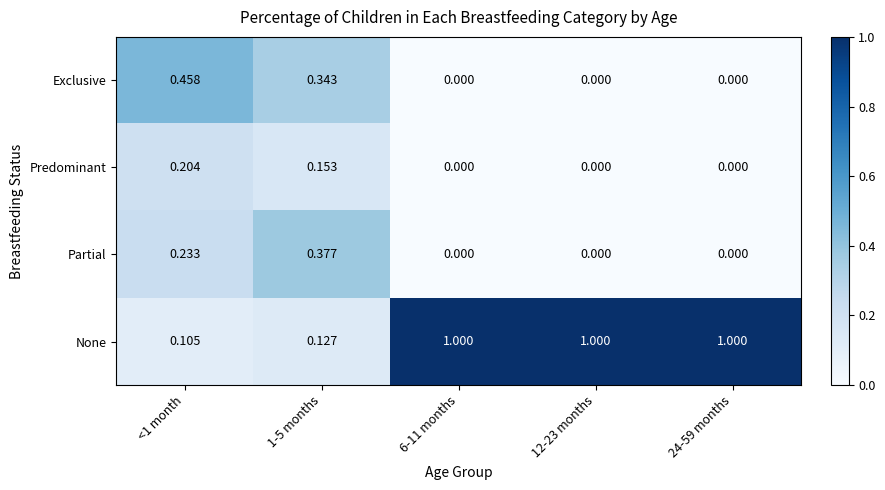

Which series has the largest total across all categories?

None